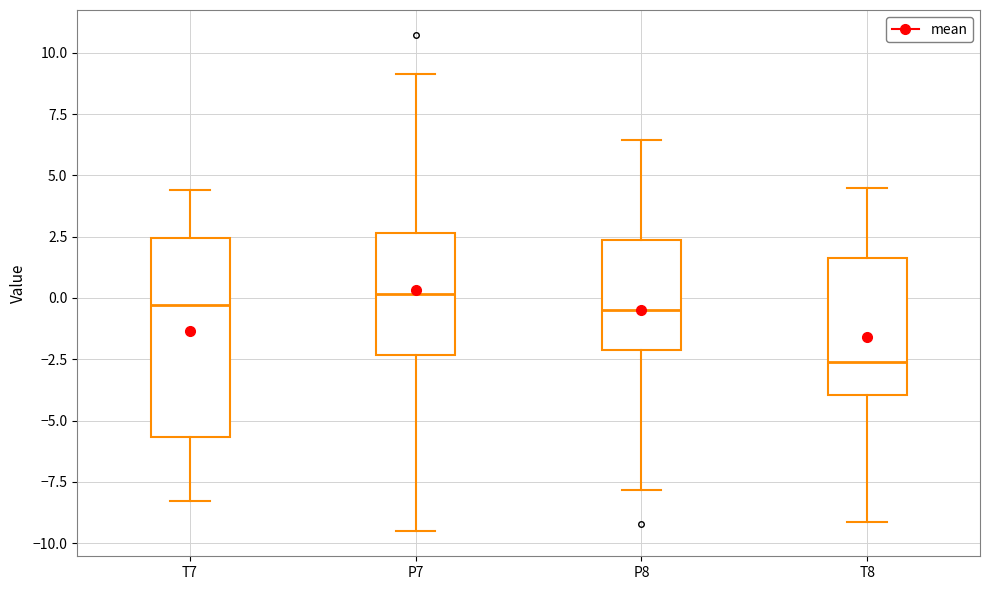

Reading left to right, transcribe this box plot: for each box, give where its median line is, the range the box spans, and where its two whiskers end, as read against the y-axis. The values are not printed on the chart, so give them approximately, as read against the axis.

T7: median -0.5, box -5.5 to 2.5, whiskers -8.5 to 4.5
P7: median 0.0, box -2.5 to 2.5, whiskers -9.5 to 9.0
P8: median -0.5, box -2.0 to 2.5, whiskers -8.0 to 6.5
T8: median -2.5, box -4.0 to 1.5, whiskers -9.0 to 4.5